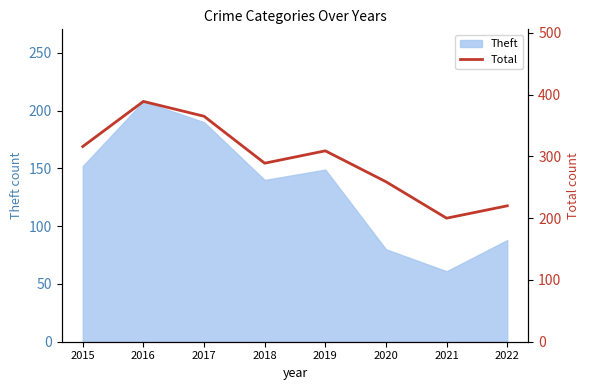

What is the smallest value displayed?

200